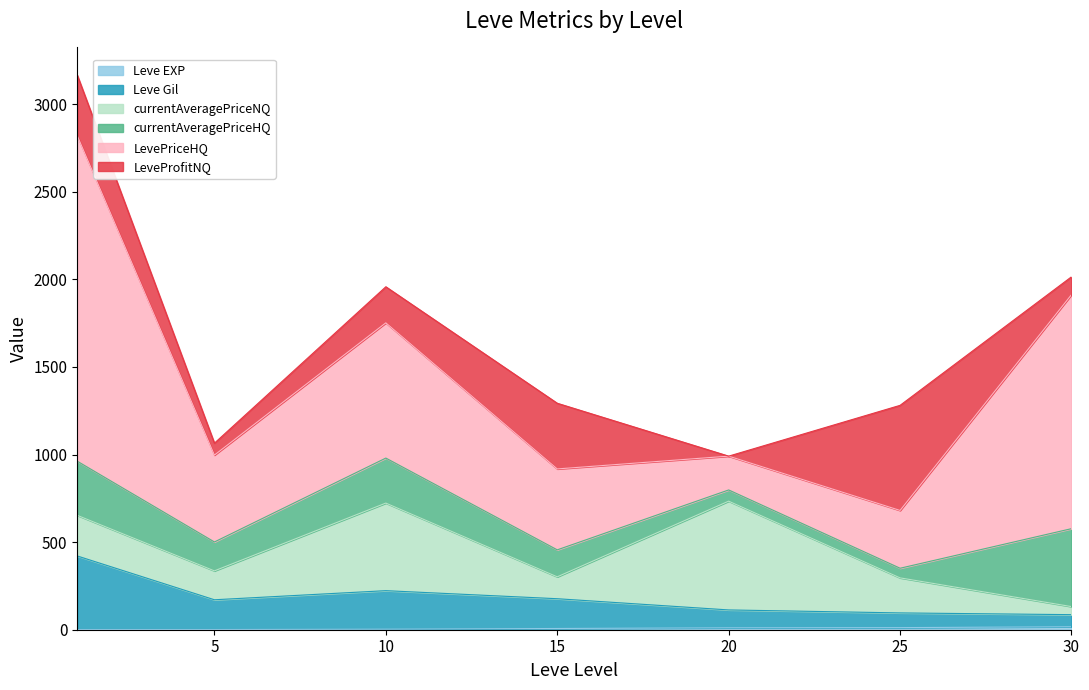

What is the value of the currentAveragePriceNQ point at the 6th from the left?

200